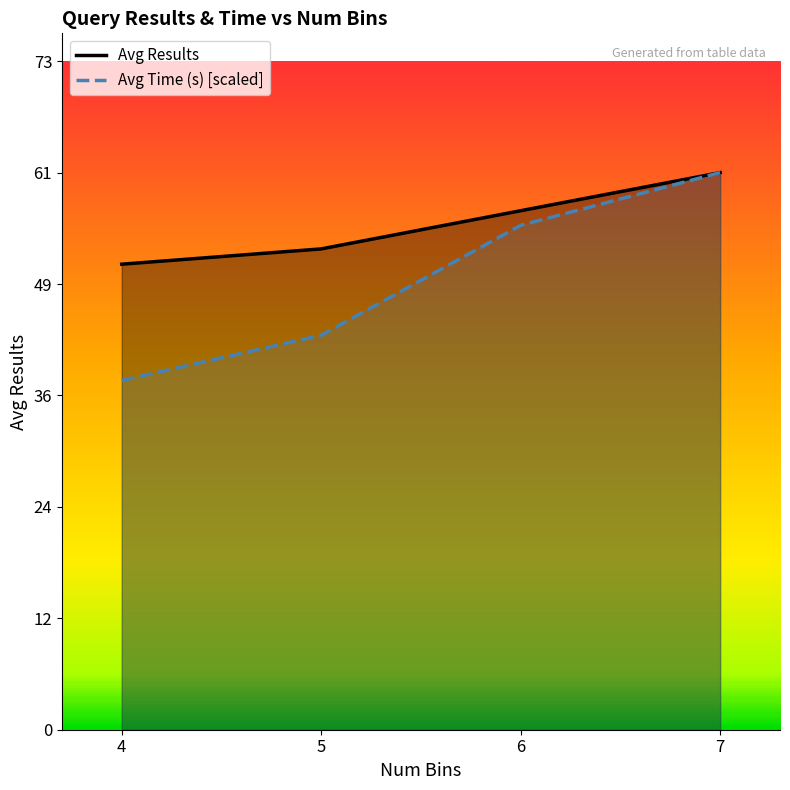

What is the difference between the maximum and minimum values in the Avg Time (s) [scaled] series?

22.7